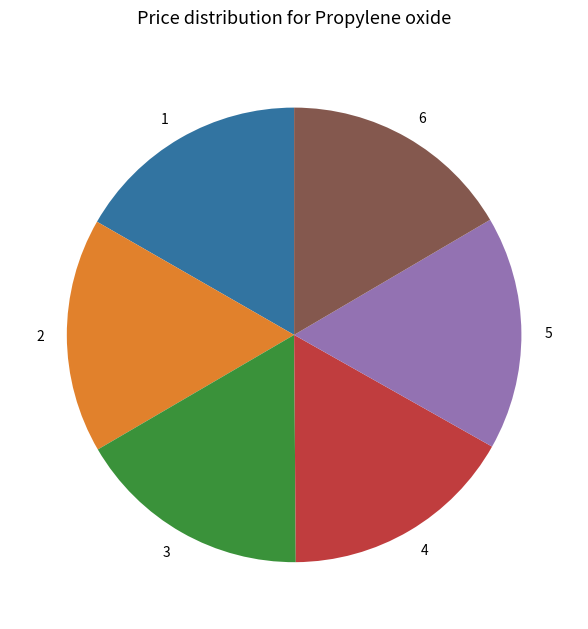

Do 4 and 3 together represent more than half of the pie?

No